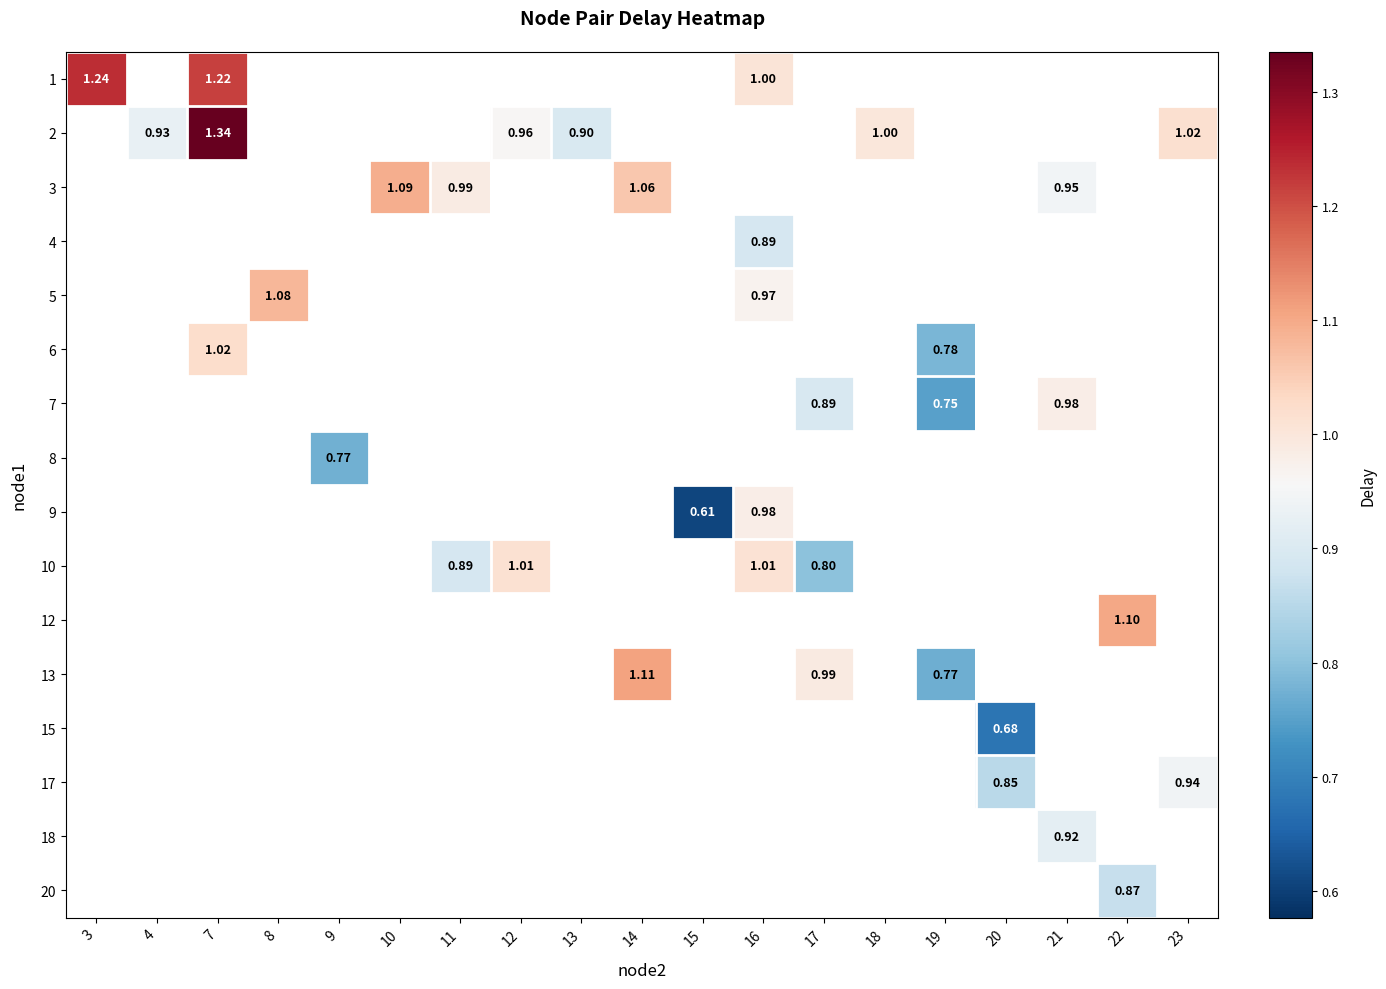

At which category does the chart reach its minimum across all series?

15